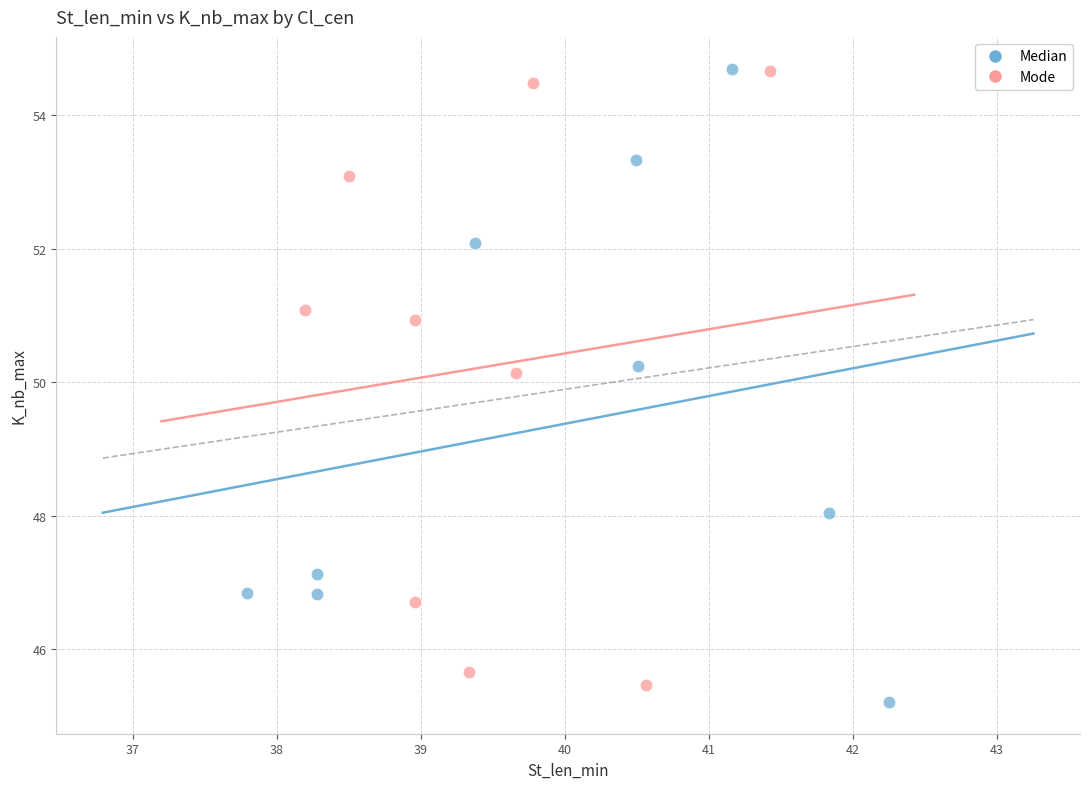

What are all the series names shown in the legend?

Median, Mode